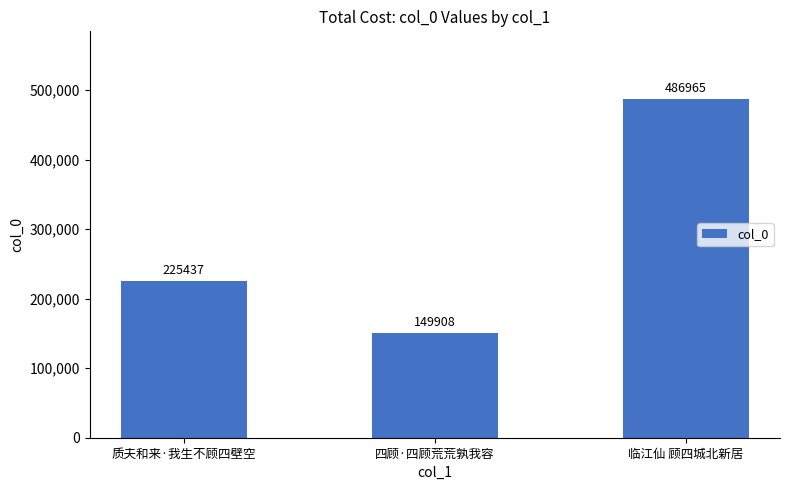

What is the label of the 2nd bar from the right?

四顾·四顾荒荒孰我容